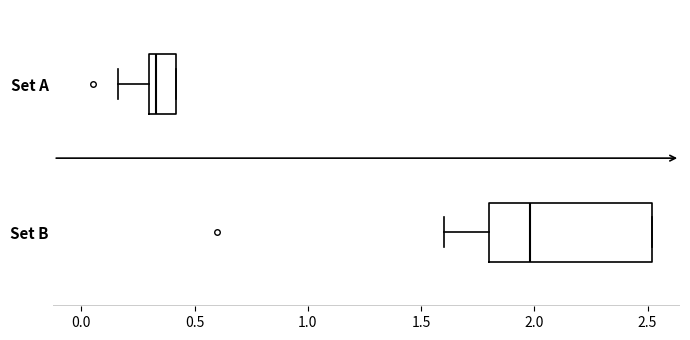

Where is the left edge of the box for Set B on the x-axis? The values are not printed on the chart, so give them approximately, as read against the axis.

1.80